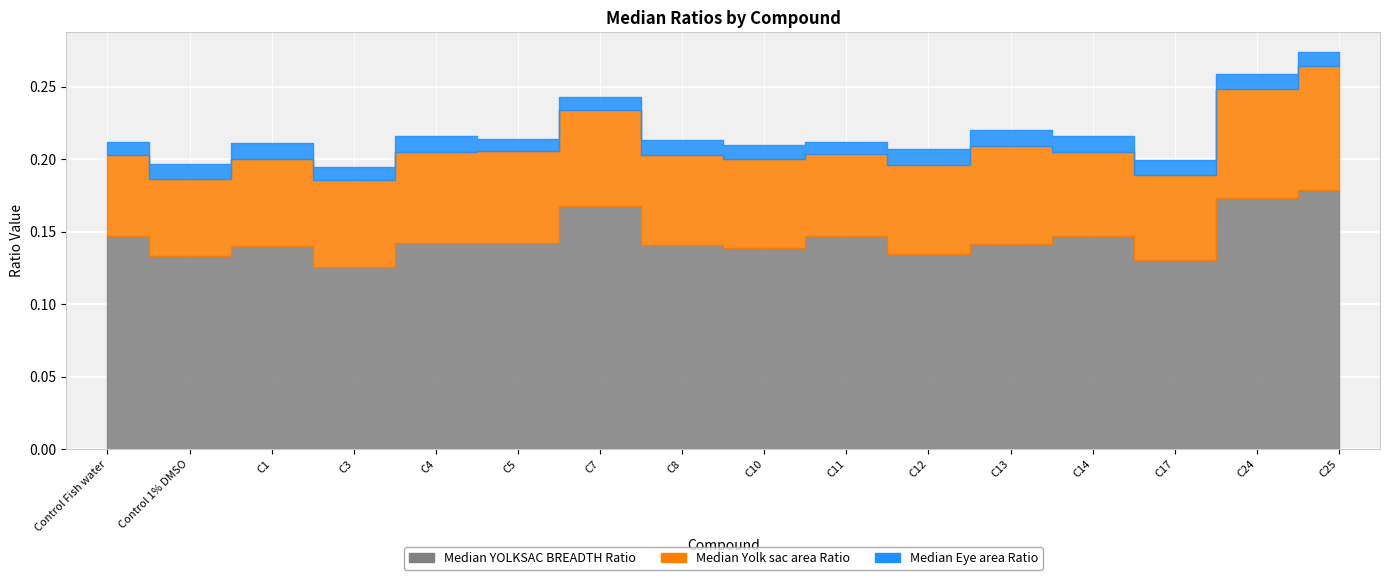

Is it true that Median Eye area Ratio equals 0.0 at C7?

True